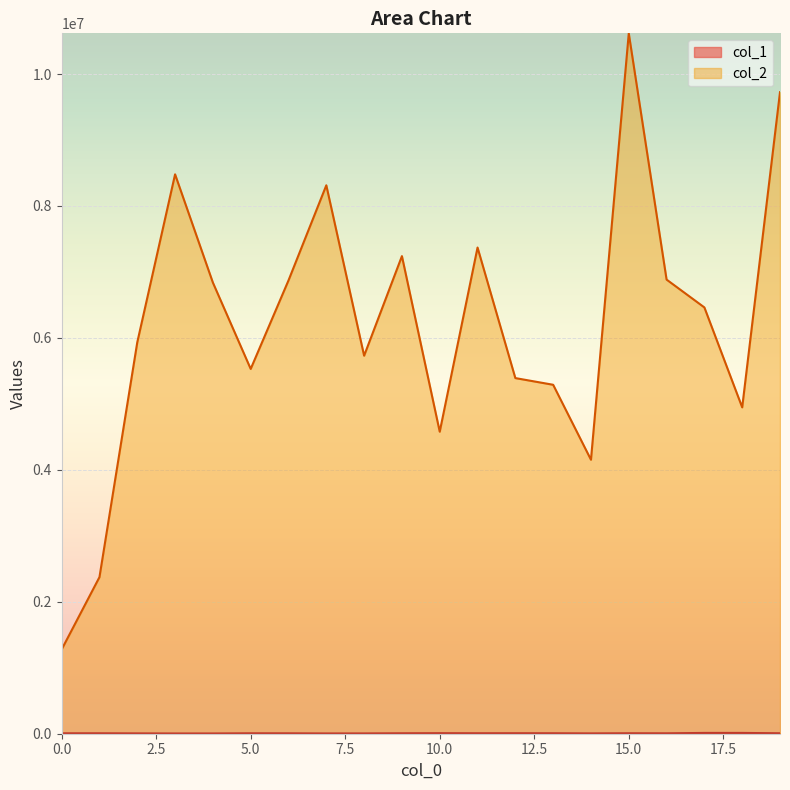

List the series in order of their overall mean, lowest first.

col_1, col_2